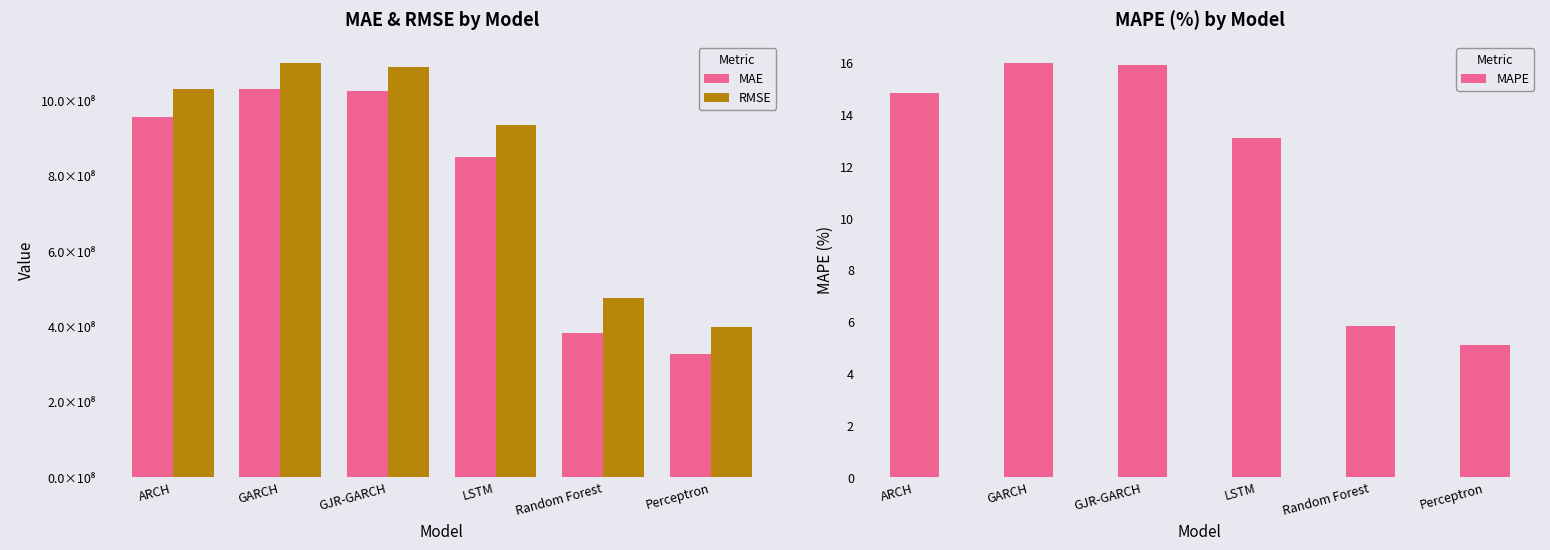

What is the value of the RMSE bar at the 1st from the left?

1028933891.0